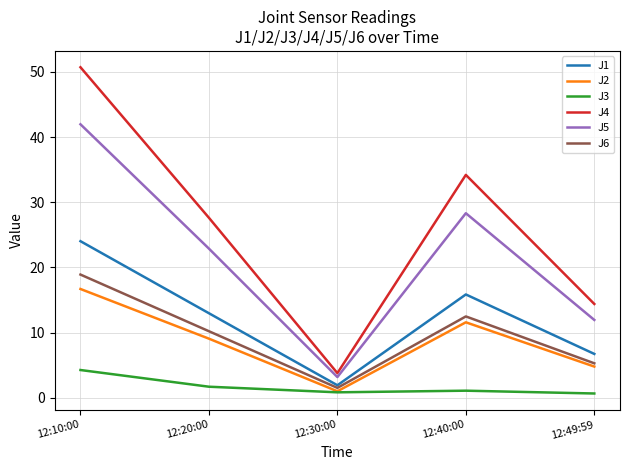

Which category has the highest value across all series?

12:10:00